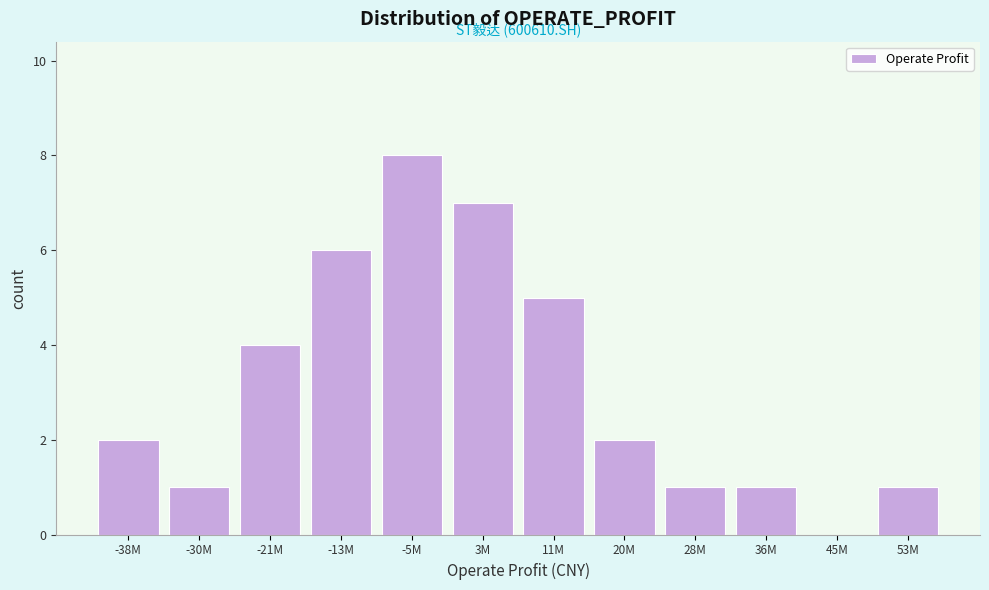

Reading left to right, extract all data points from this chart.

-38M=2	-30M=1	-21M=4	-13M=6	-5M=8	3M=7	11M=5	20M=2	28M=1	36M=1	45M=0	53M=1